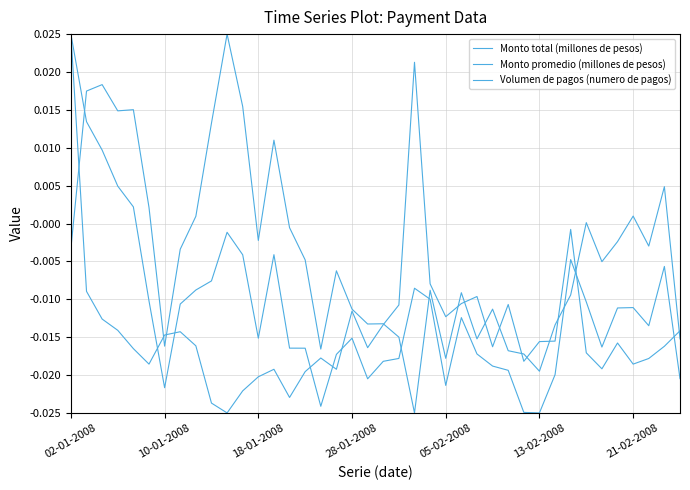

How many lines are shown in the chart?

3